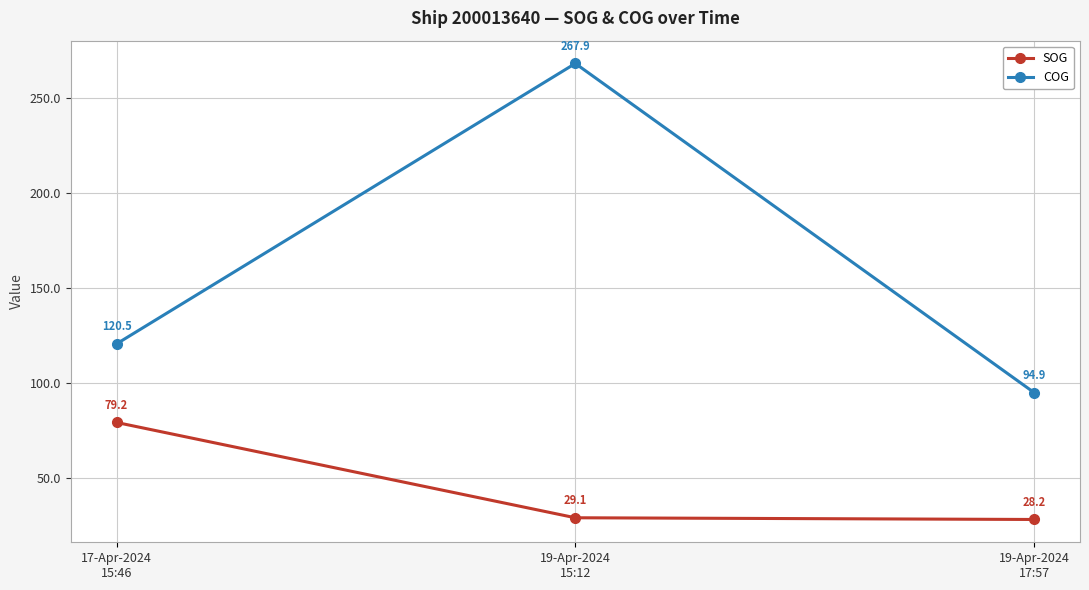

Reading left to right, transcribe all the data shown in this chart.

SOG: 79.2	29.1	28.2
COG: 120.5	267.9	94.9